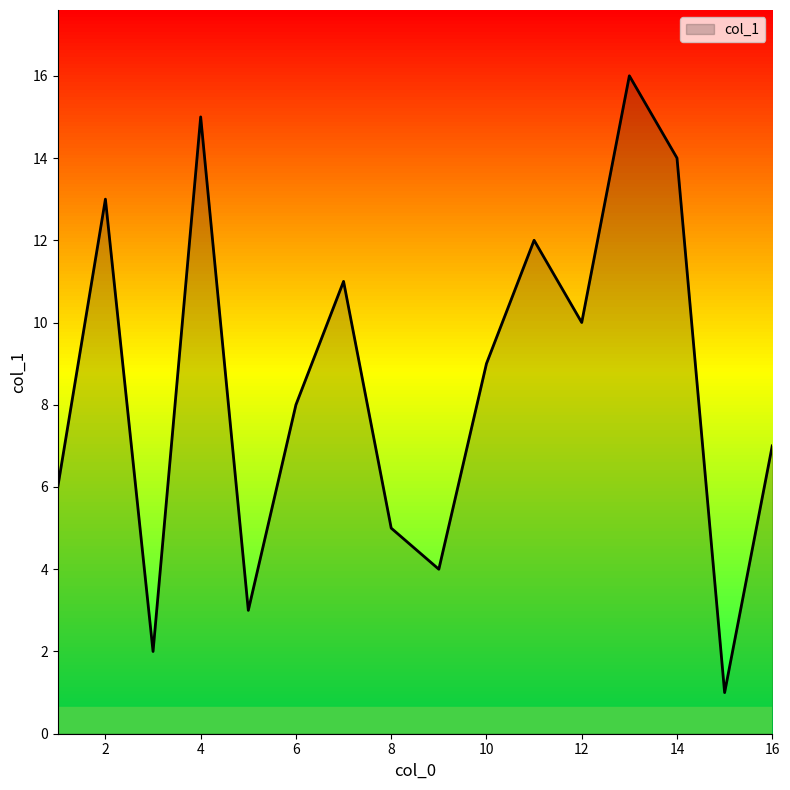

How many series are shown in this chart?

1